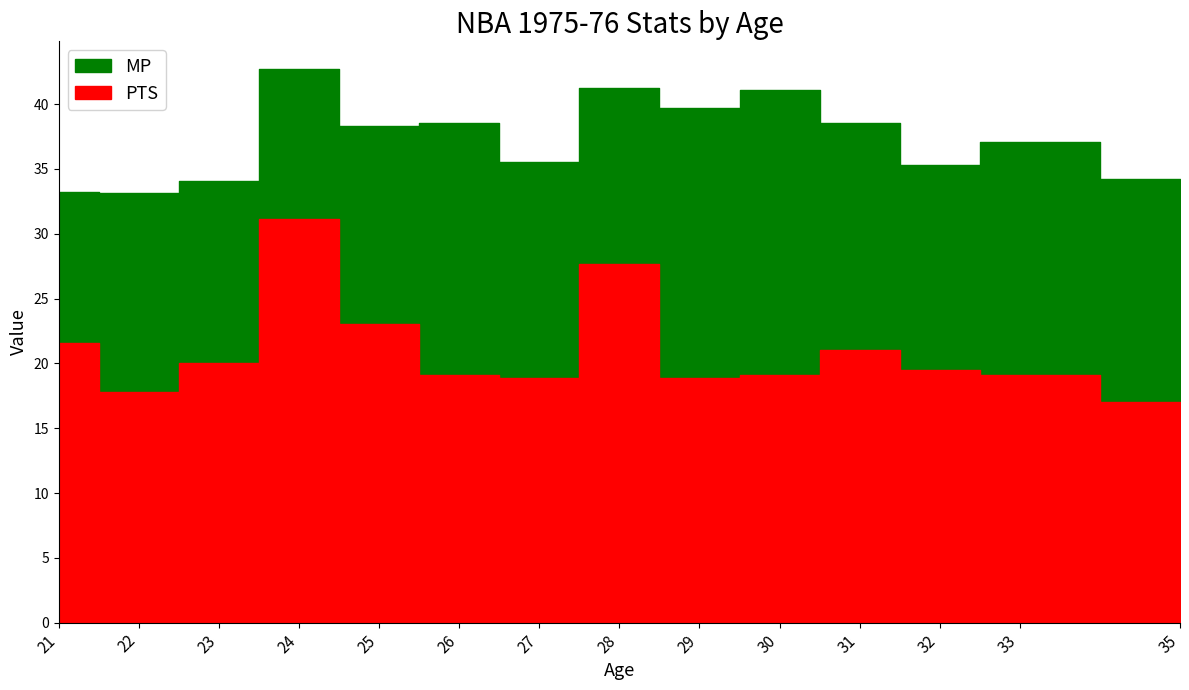

Reading left to right, what are all the values shown in this chart?

PTS: 21.6	17.8	20.0	31.1	23.0	19.1	18.9	27.7	18.9	19.1	21.0	19.5	19.1	17.0
MP: 33.2	33.1	34.1	42.7	38.3	38.5	35.5	41.2	39.7	41.1	38.5	35.3	37.1	34.2